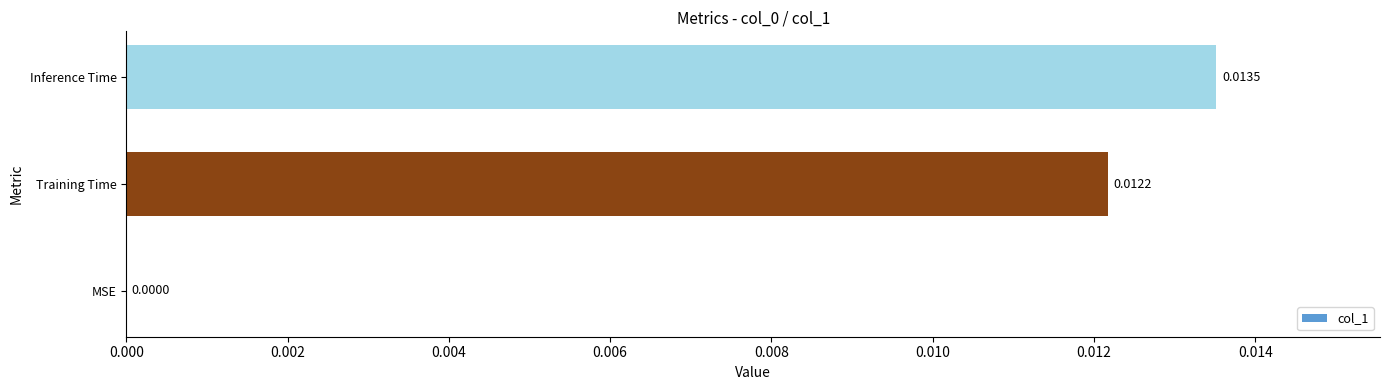

Where is the data nearest to the value 0?

MSE